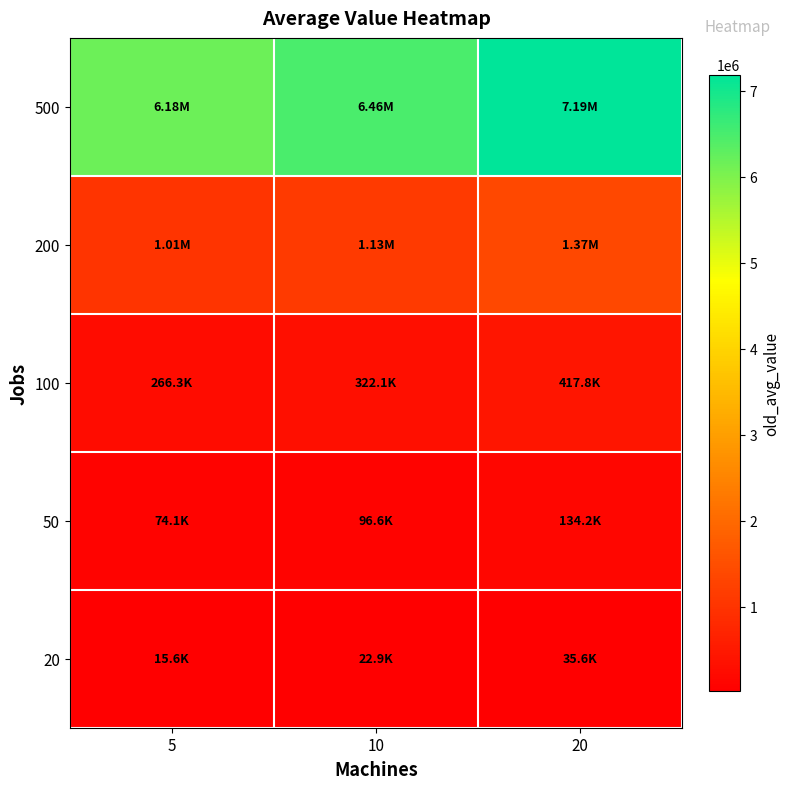

Reading left to right, what are all the values shown in this chart?

20: 5=15579.0	10=22882.4	20=35627.2
50: 5=74111.8	10=96595.5	20=134210.4
100: 5=266336.7	10=322130.9	20=417764.4
200: 5=1012016.8	10=1132264.0	20=1367371.0
500: 5=6177699.0	10=6462388.0	20=7191099.0